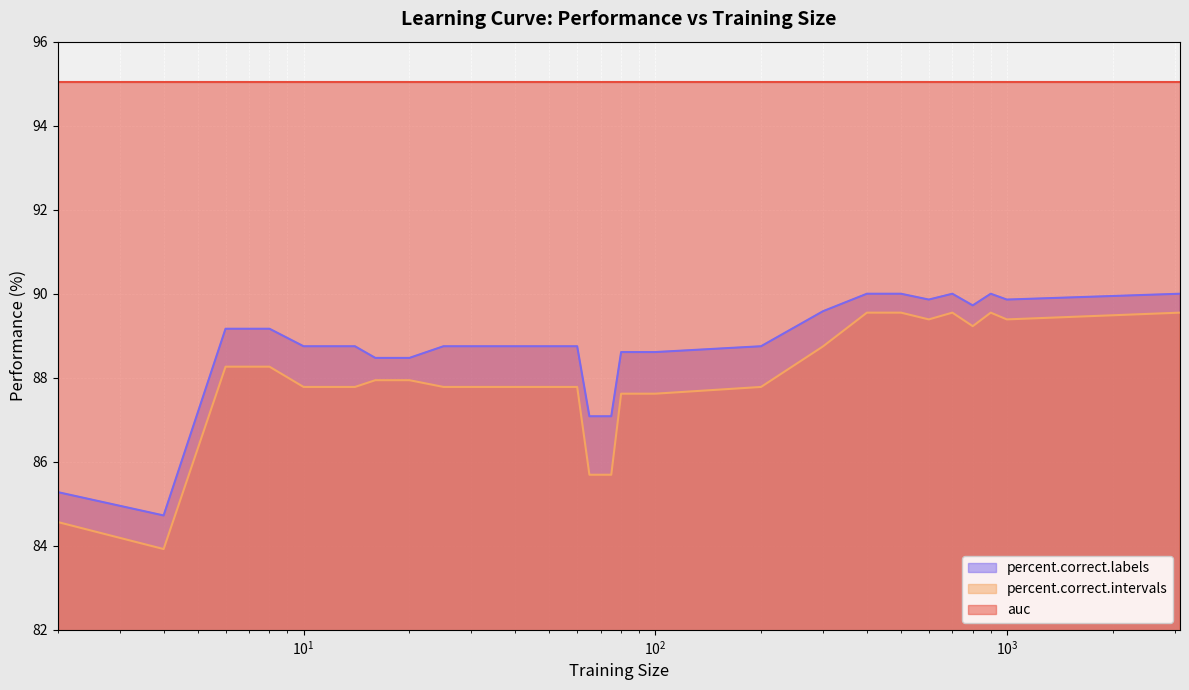

How many lines are shown in the chart?

3